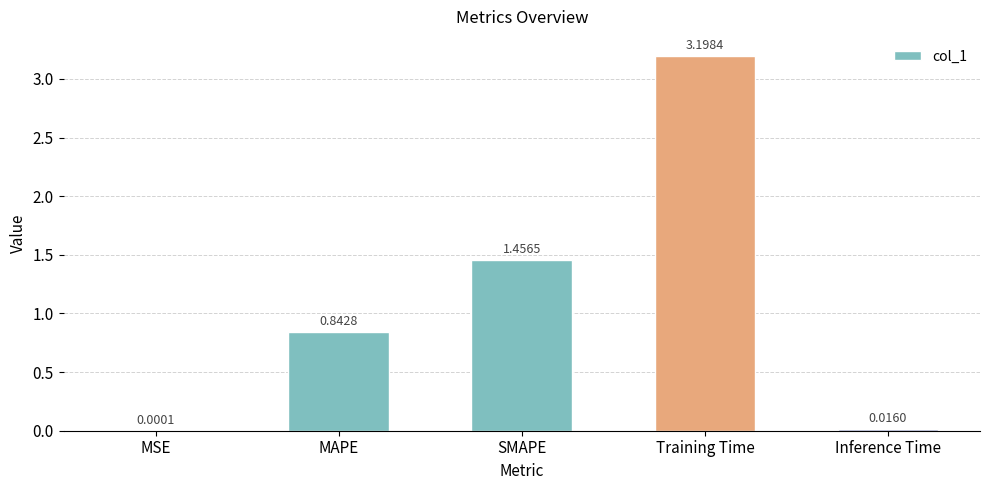

Which label corresponds to the largest value in the chart?

Training Time